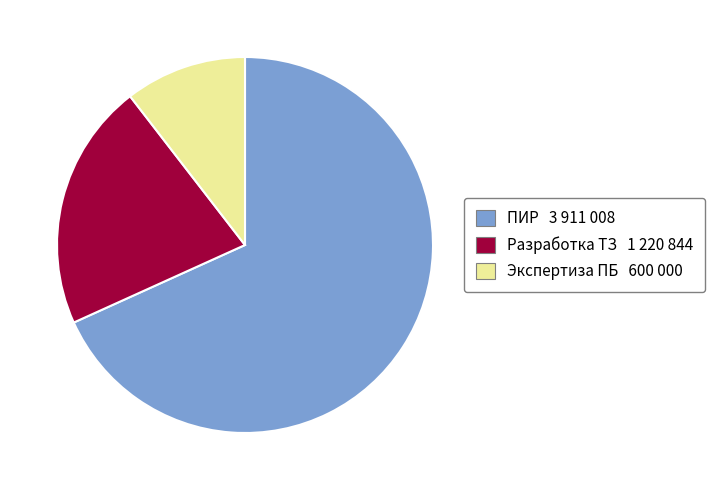

Rank the categories by value from lowest to highest.

Экспертиза ПБ, Разработка ТЗ, ПИР